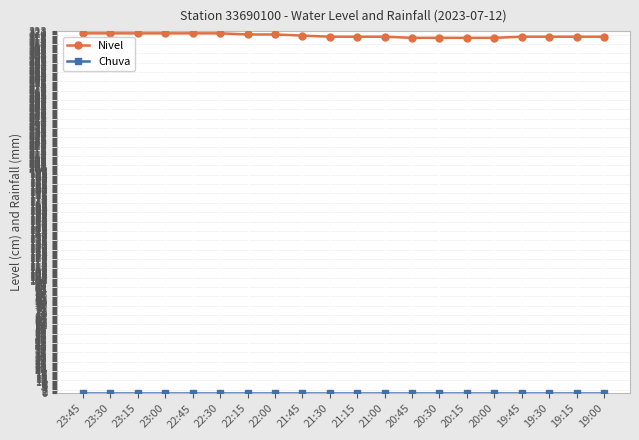

What position from the left is 21:45?

9